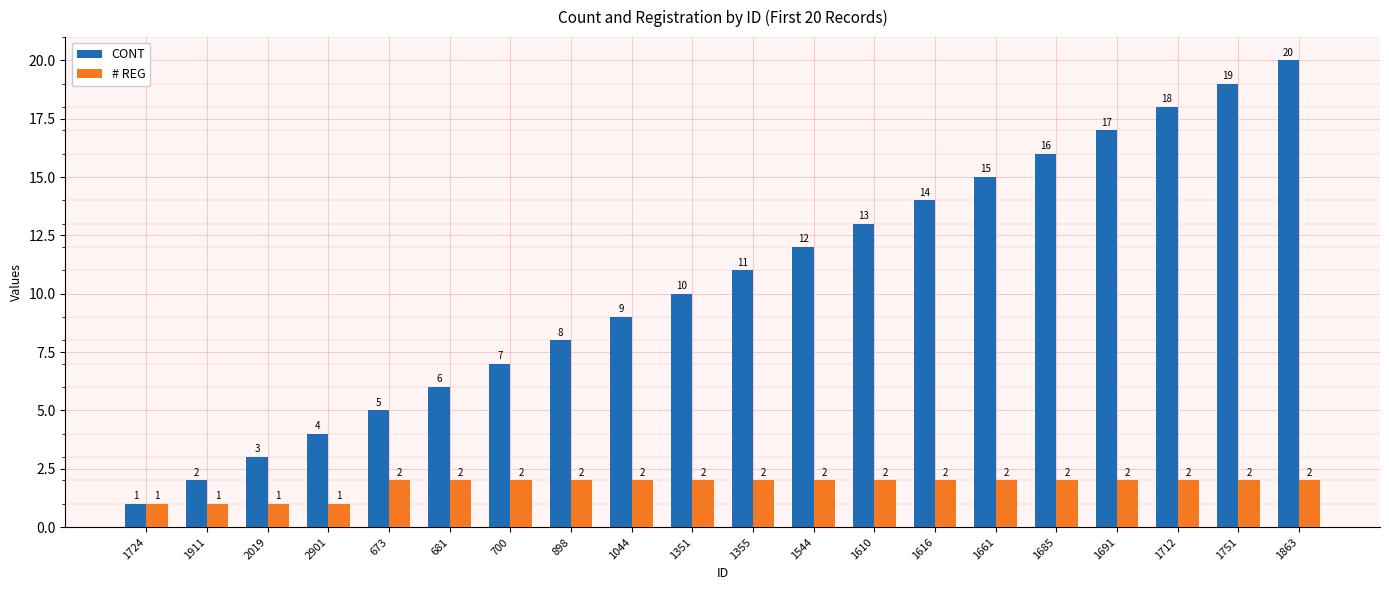

Reading left to right, extract all data points from this chart.

CONT: 1724=1	1911=2	2019=3	2901=4	673=5	681=6	700=7	898=8	1044=9	1351=10	1355=11	1544=12	1610=13	1616=14	1661=15	1685=16	1691=17	1712=18	1751=19	1863=20
# REG: 1724=1	1911=1	2019=1	2901=1	673=2	681=2	700=2	898=2	1044=2	1351=2	1355=2	1544=2	1610=2	1616=2	1661=2	1685=2	1691=2	1712=2	1751=2	1863=2